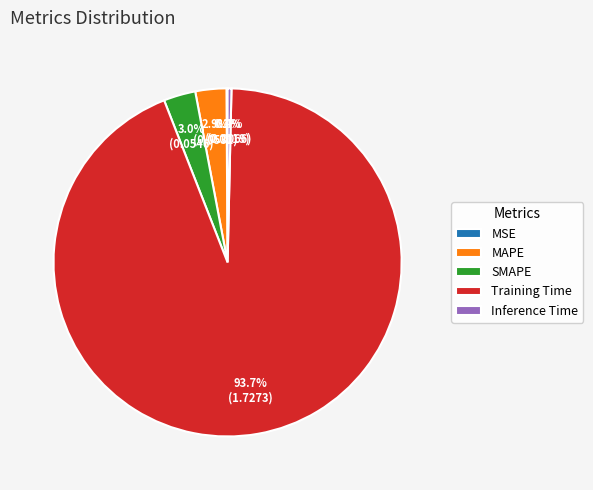

Which slice represents more than half of the pie?

Training Time